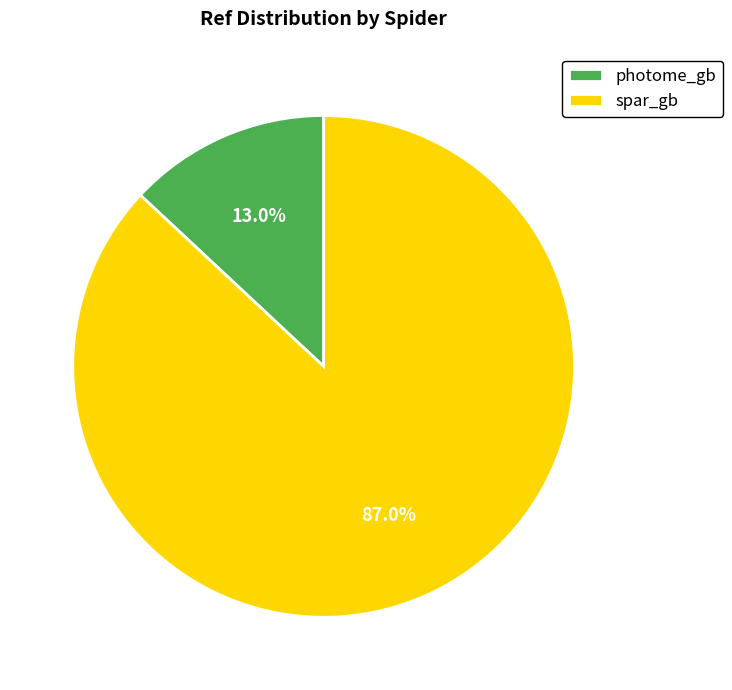

What is the largest slice in the pie chart?

spar_gb